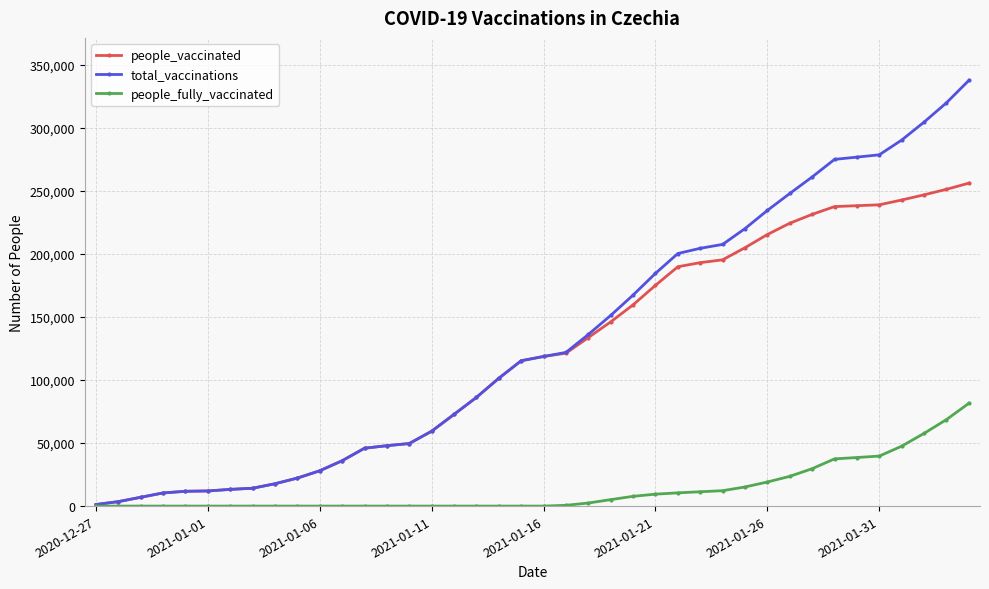

Which series has the largest range (max minus min)?

total_vaccinations